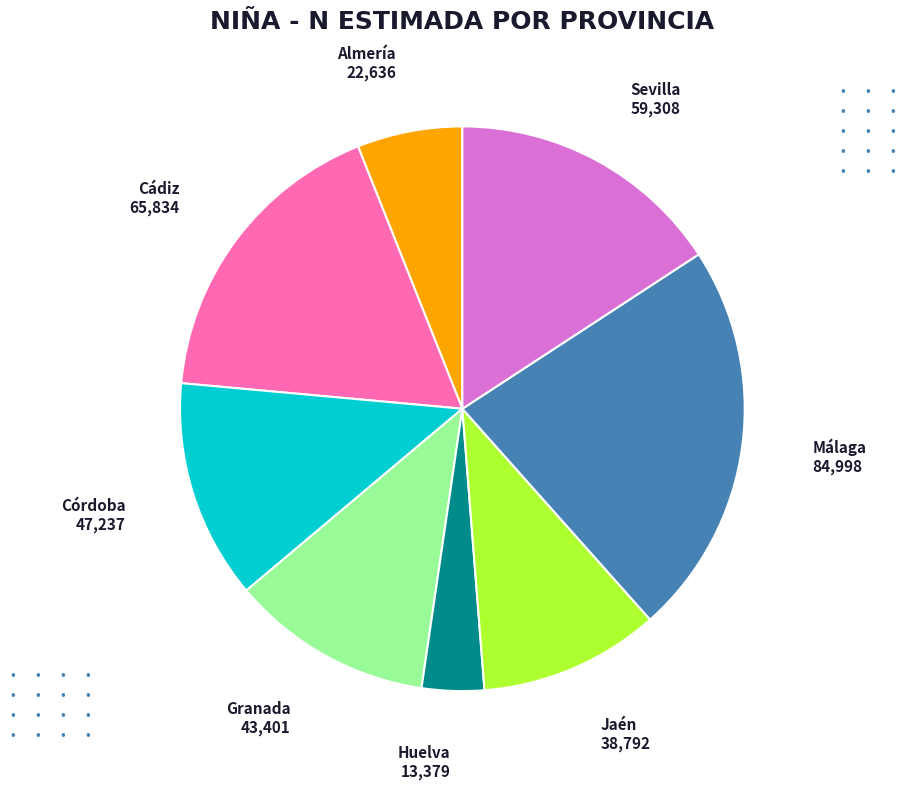

Is there a majority slice in this chart?

No